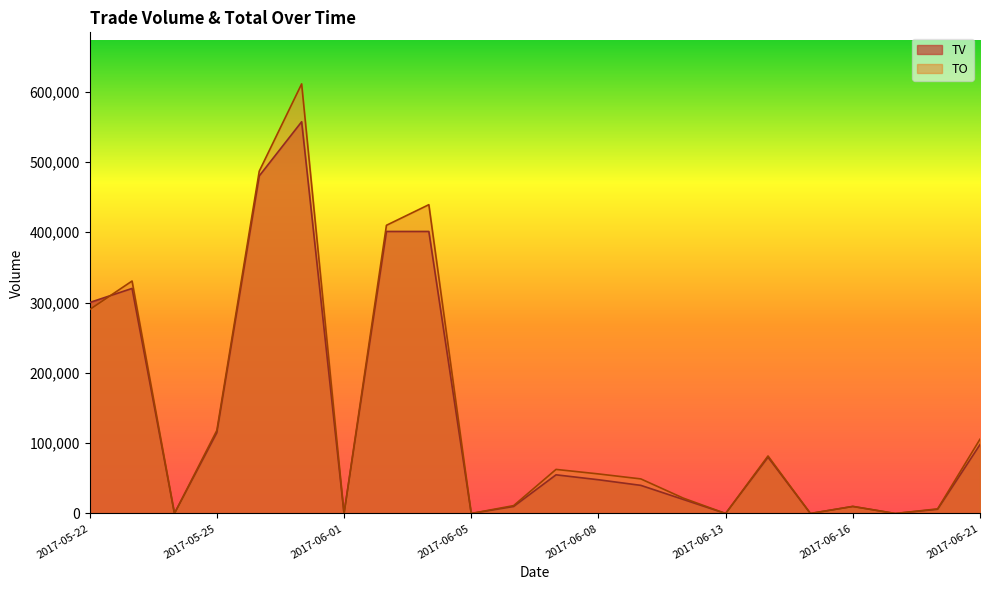

Which has a higher value, 2017-06-19 or 2017-06-21?

2017-06-21